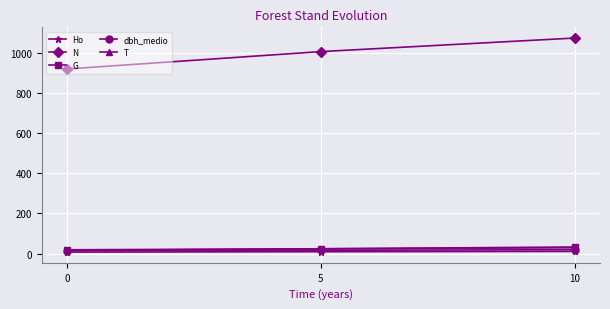

The value of N at 5 is 1483.8. True or false?

False